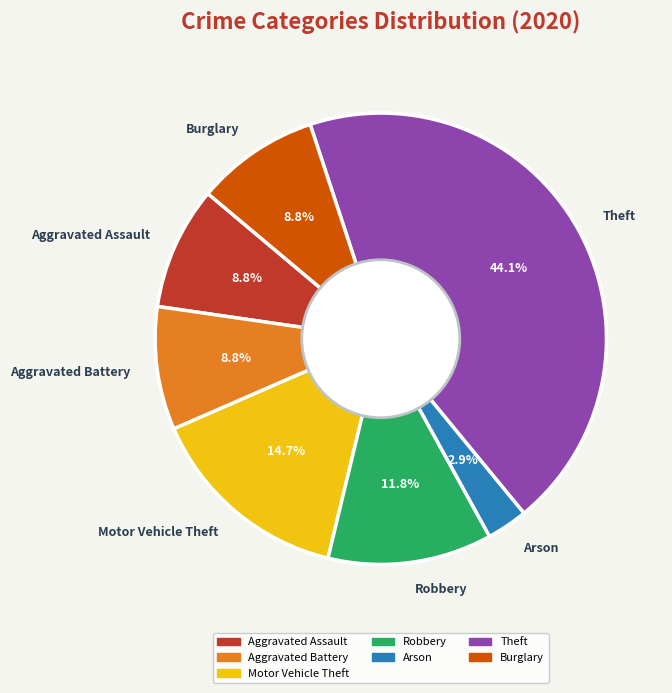

To the nearest percent, what is the combined percentage of Burglary and Aggravated Assault?

18%